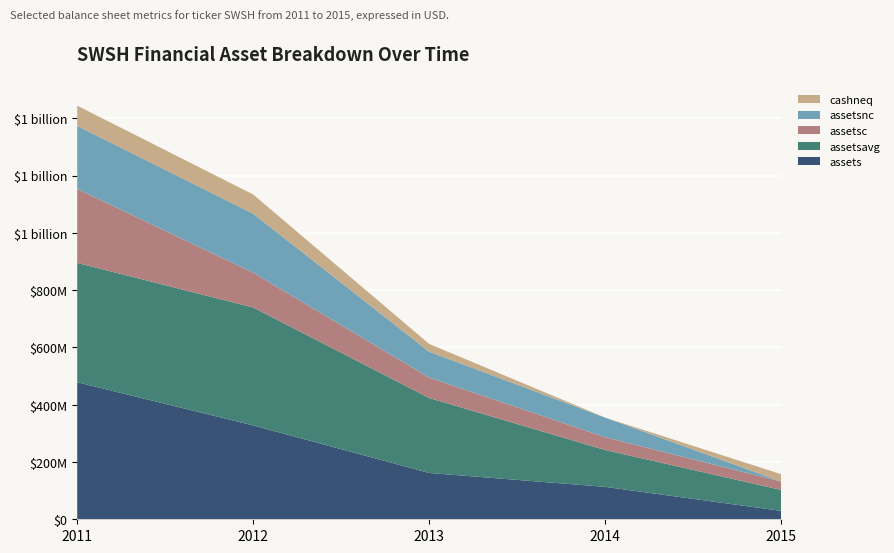

What are all the series names shown in the legend?

cashneq, assetsnc, assetsc, assetsavg, assets